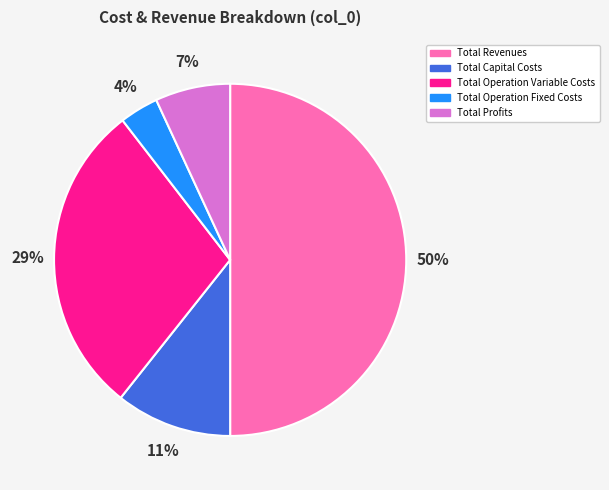

Between Total Profits and Total Operation Fixed Costs, which is larger?

Total Profits